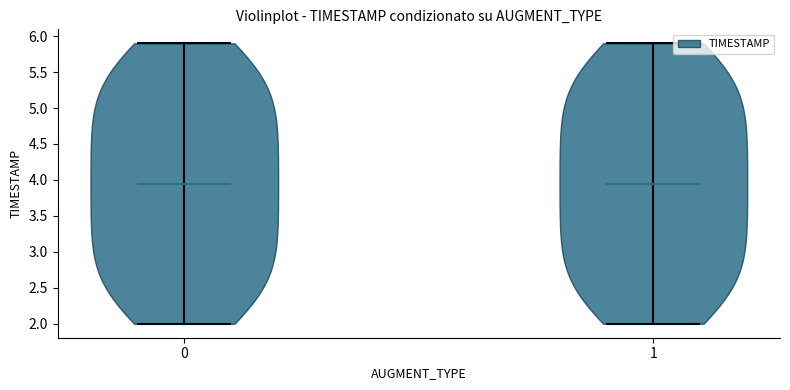

What is the lowest point the violin at x = 0 reaches on the y-axis? The values are not printed on the chart, so give them approximately, as read against the axis.

2.00